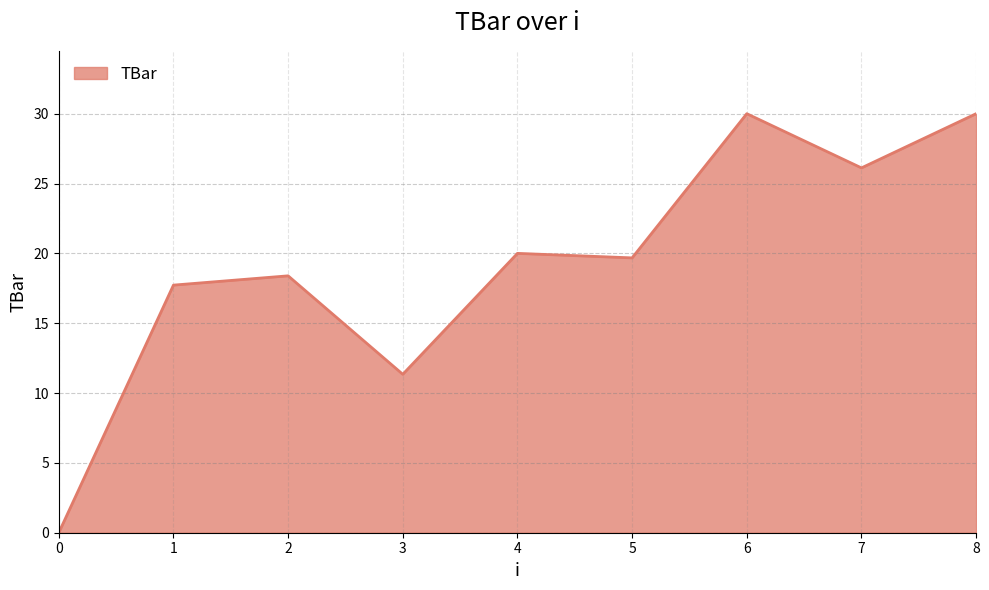

Between 8 and 1, which is larger?

8